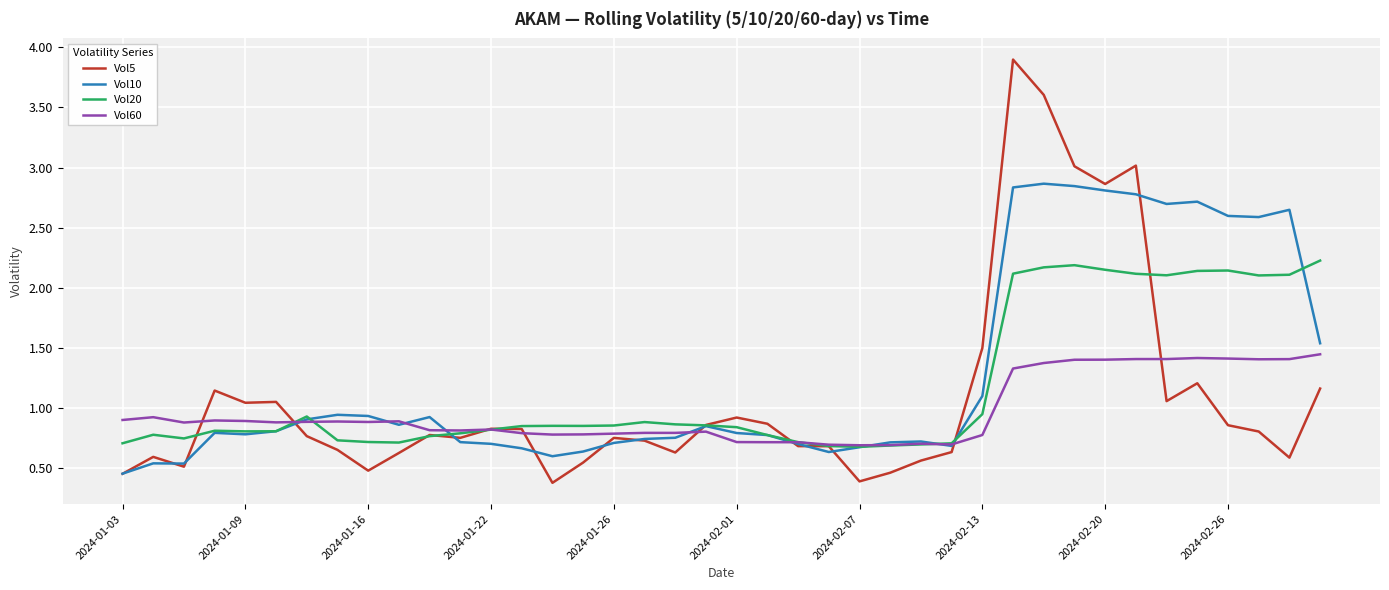

Which series has the widest spread of values?

Vol5